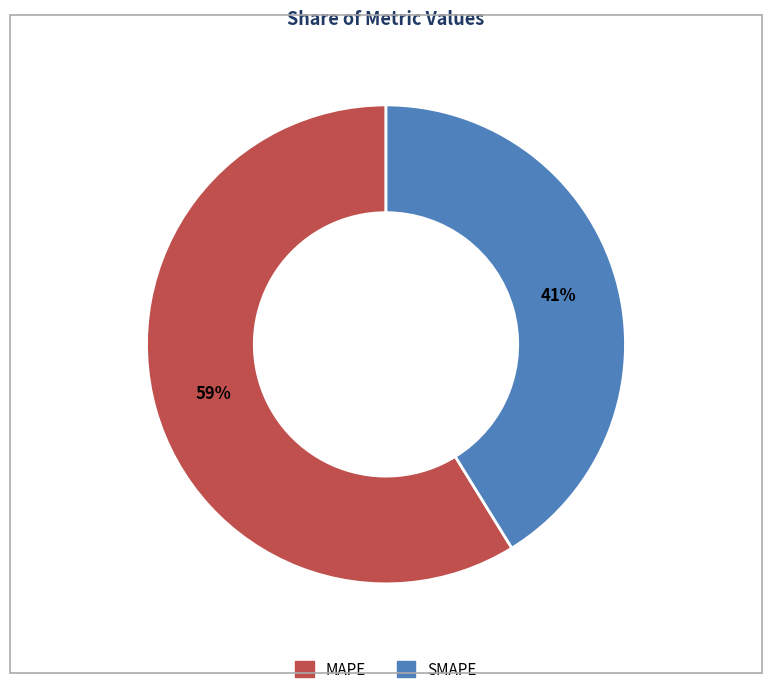

What is the ratio of the value at SMAPE to the value at MAPE?

0.7